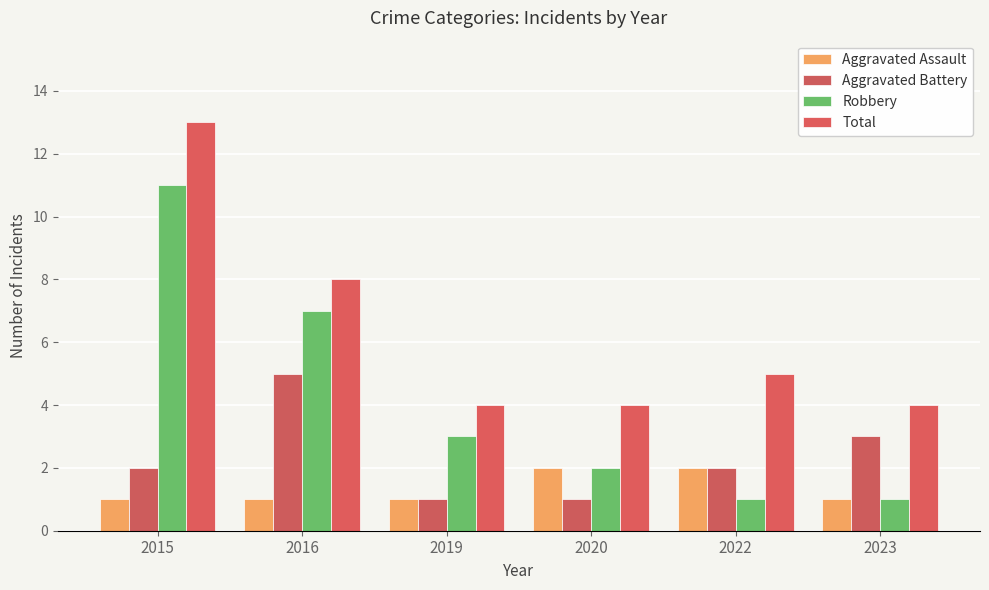

Are the bars grouped side by side (vs. stacked)?

Yes